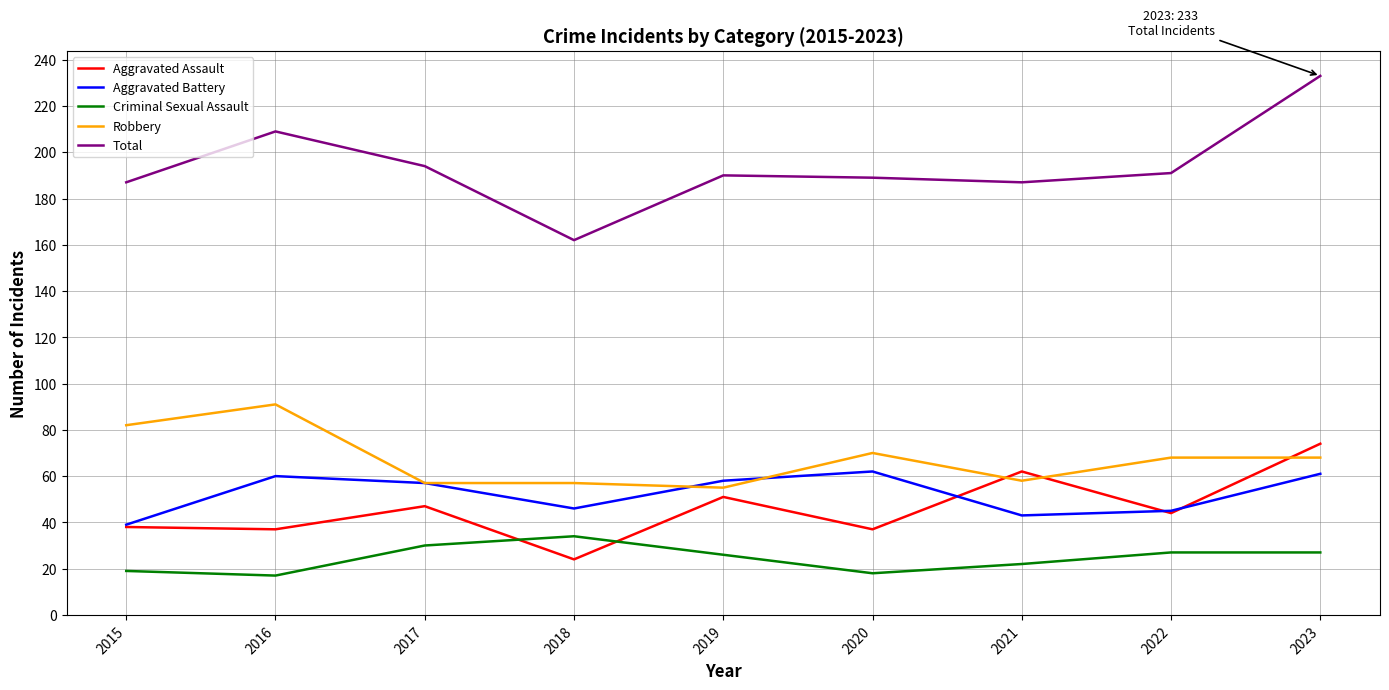

Which category has the highest value across all series?

2023